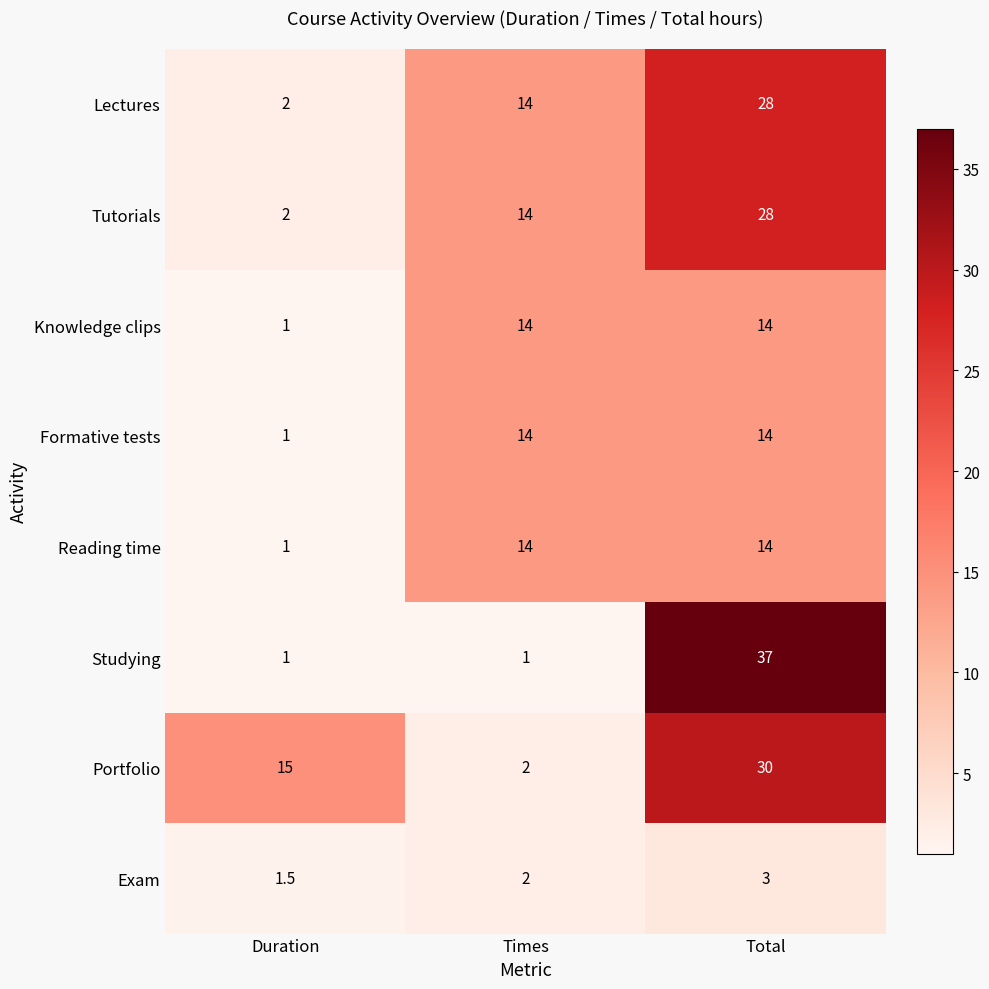

Is it true that Tutorials equals 2.0 at Duration?

True